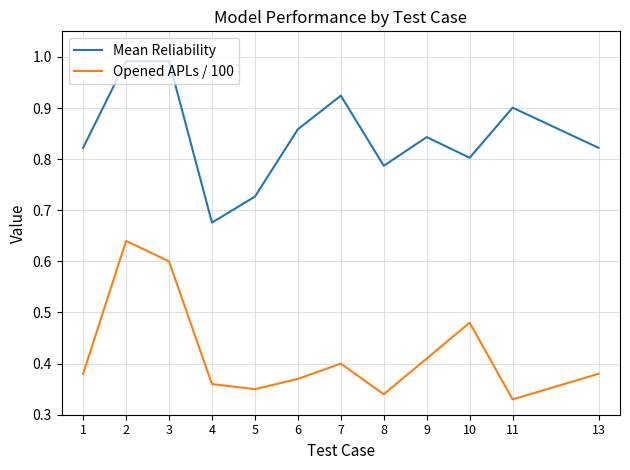

The value of Opened APLs / 100 at 2 is 0.9. True or false?

False